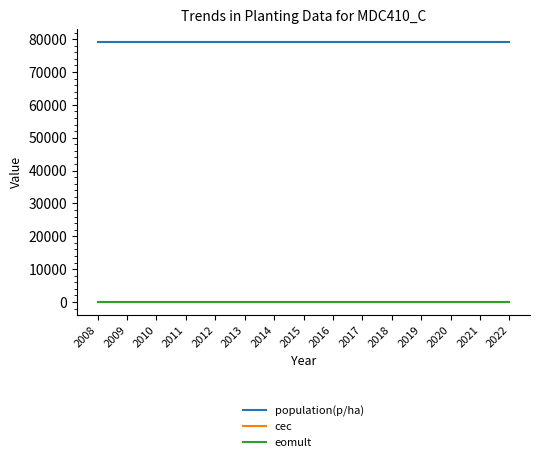

True or false: population(p/ha) and eomult cross at least once.

False